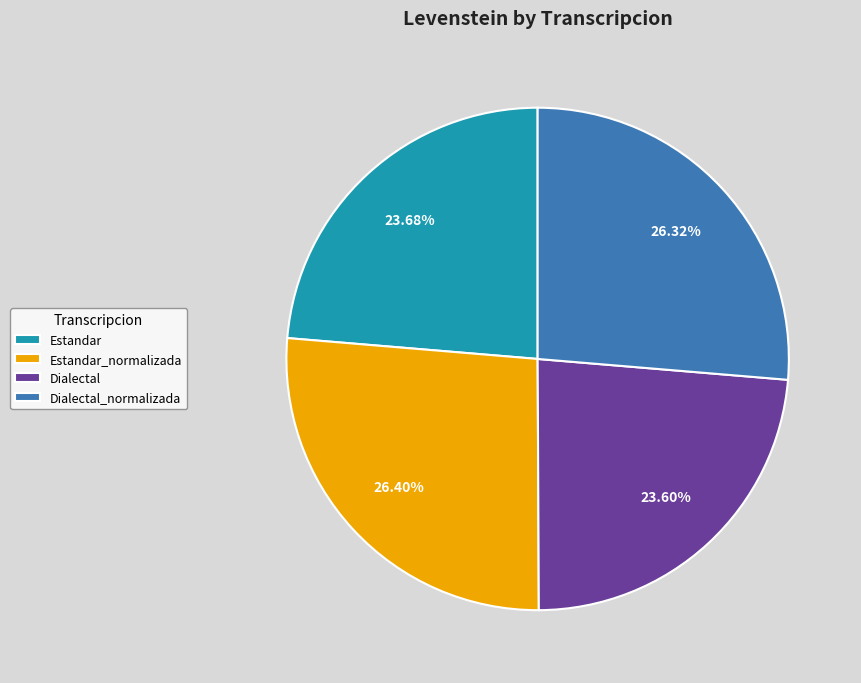

Do Dialectal_normalizada and Estandar_normalizada together represent more than half of the pie?

Yes